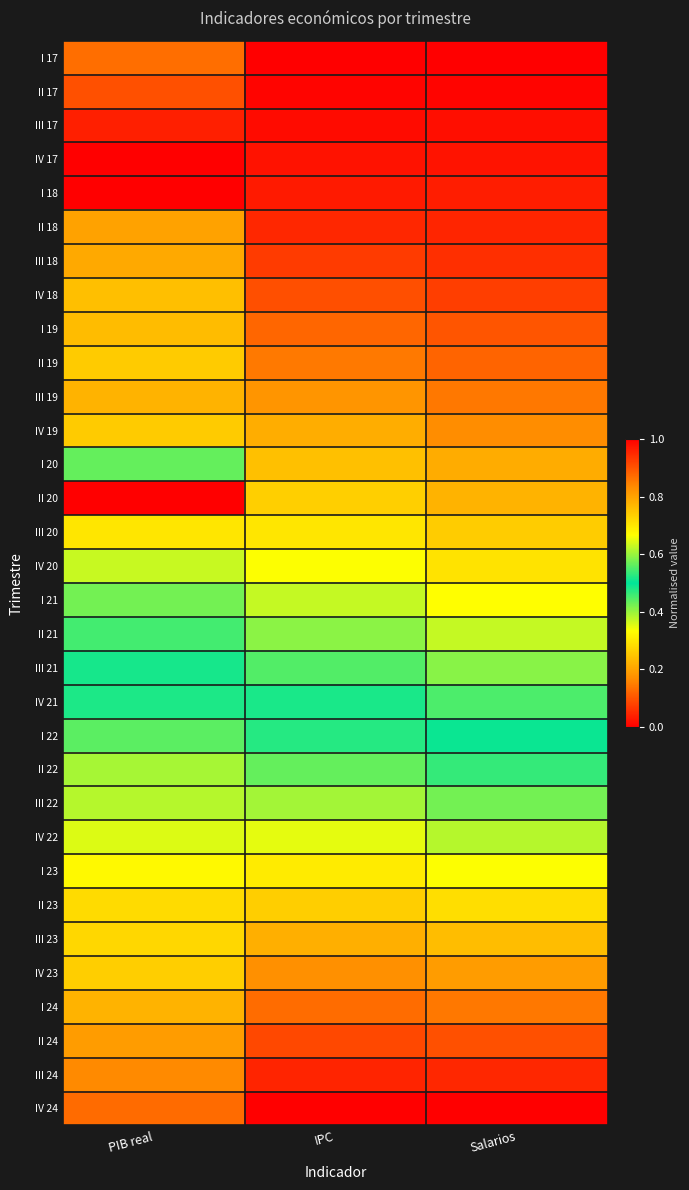

Count the number of categories in the chart.

3